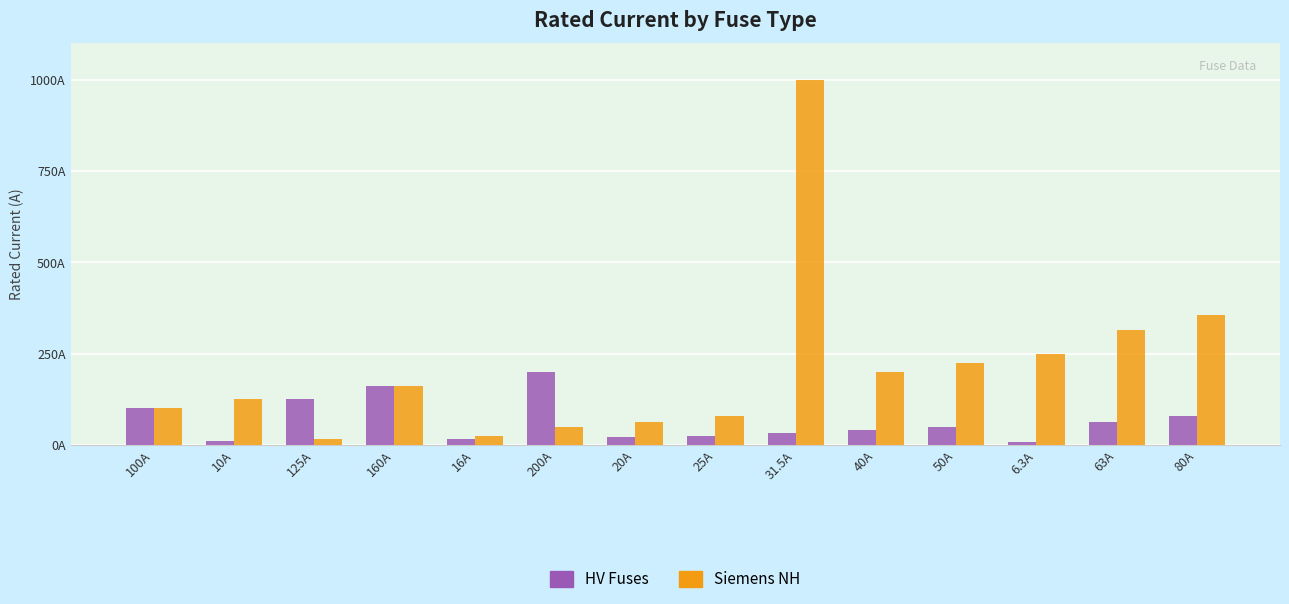

What is the smallest value displayed?

6.3